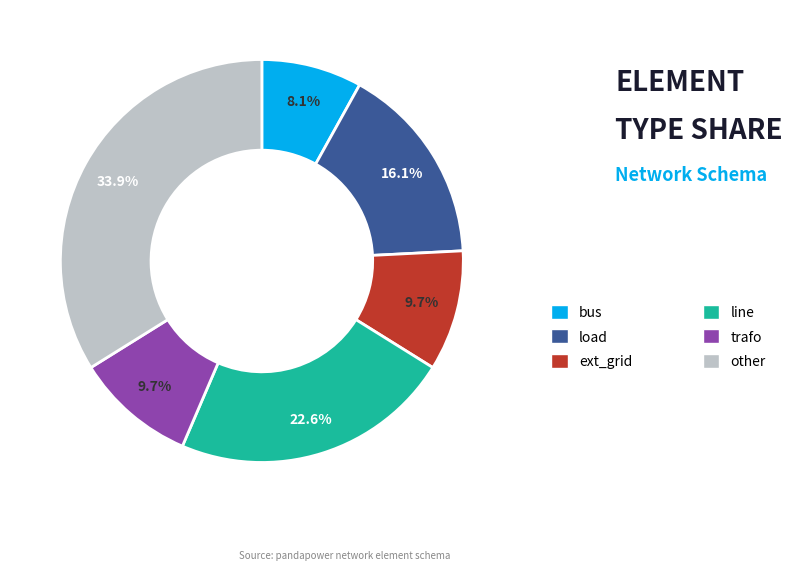

Does any single category account for the majority?

No